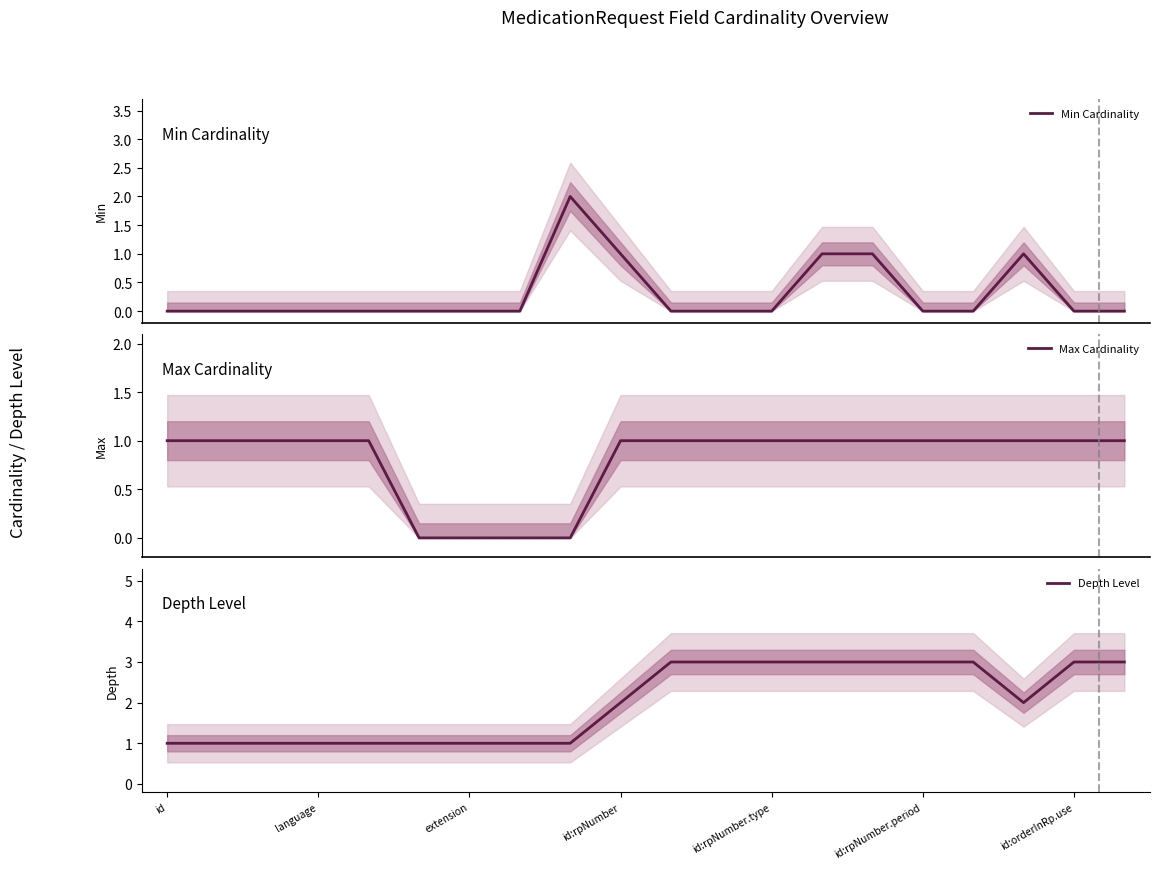

True or false: Depth Level has a value of 1 at id:rpNumber.period.

False